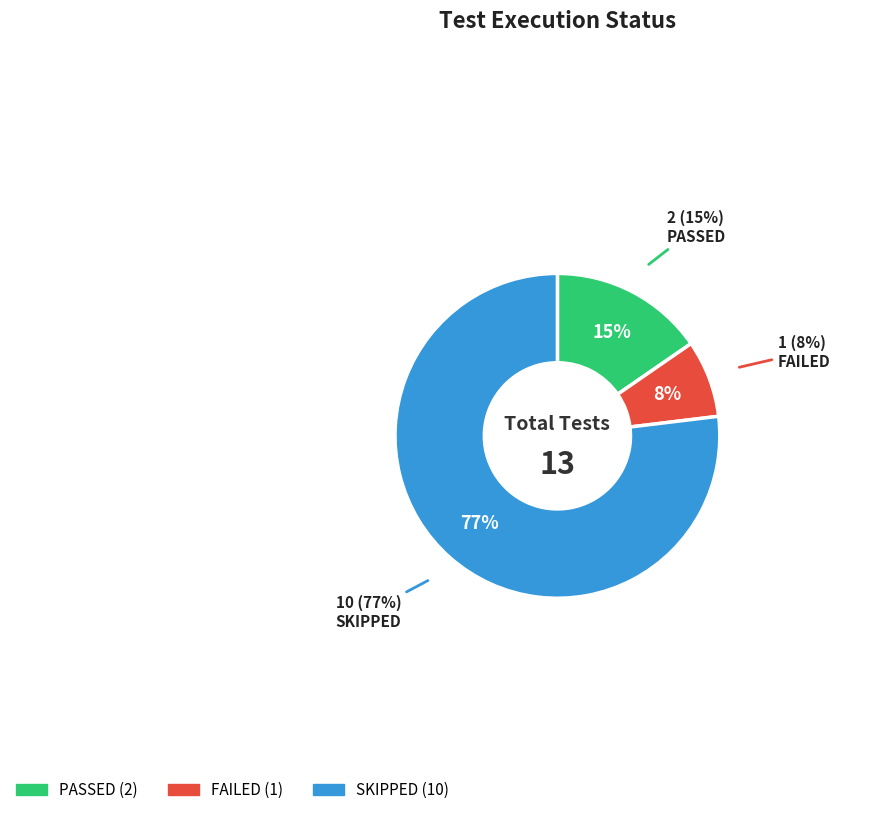

How many segments does this pie chart have?

3